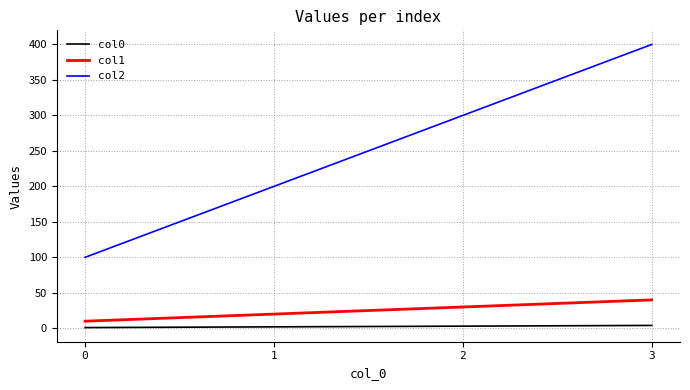

What is the greatest value displayed?

400